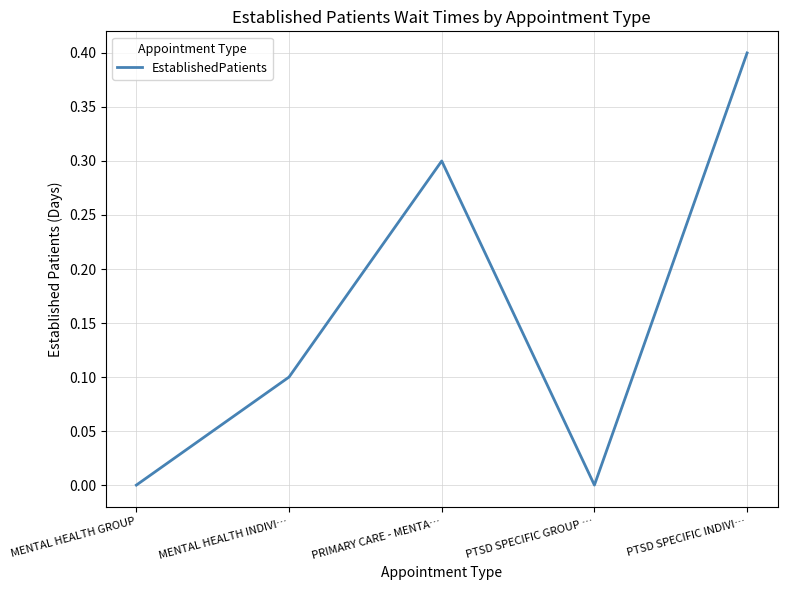

Where is the first local maximum?

PRIMARY CARE - MENTA…